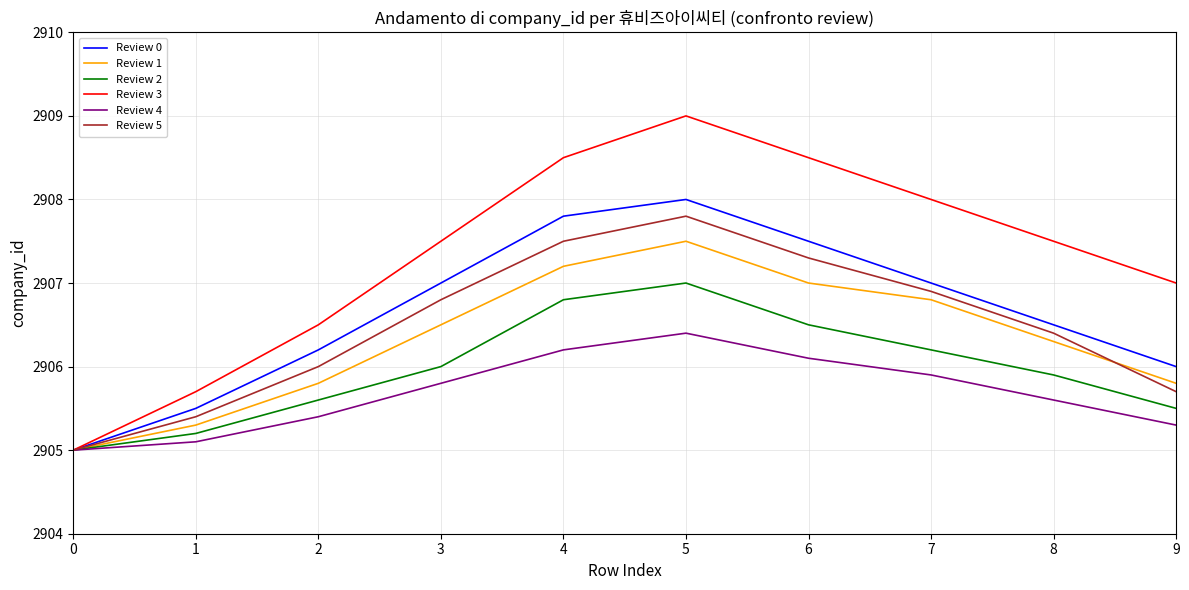

Which series has the widest spread of values?

Review 3